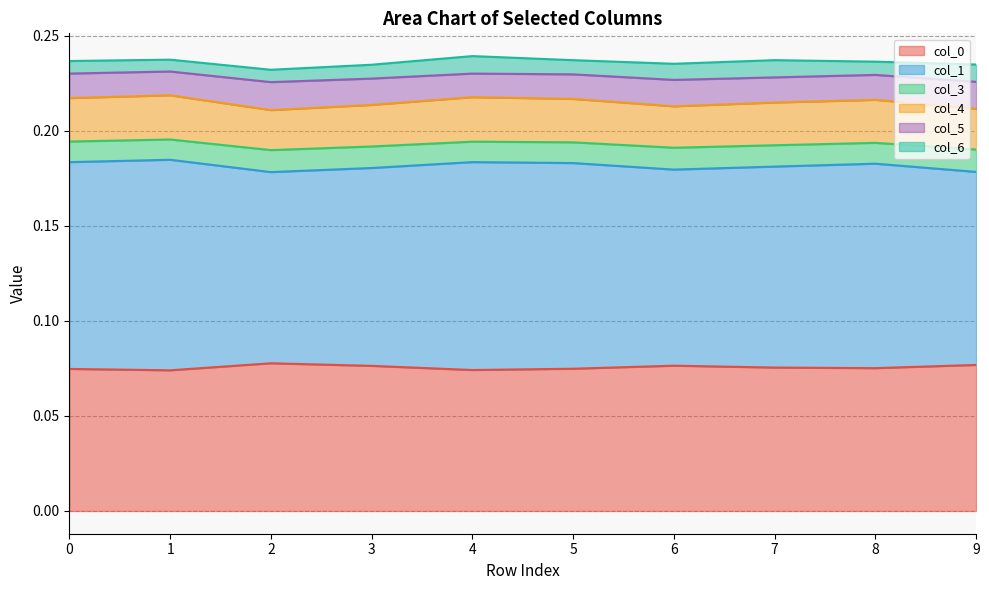

What is the difference between the highest and lowest values at 7?

0.1